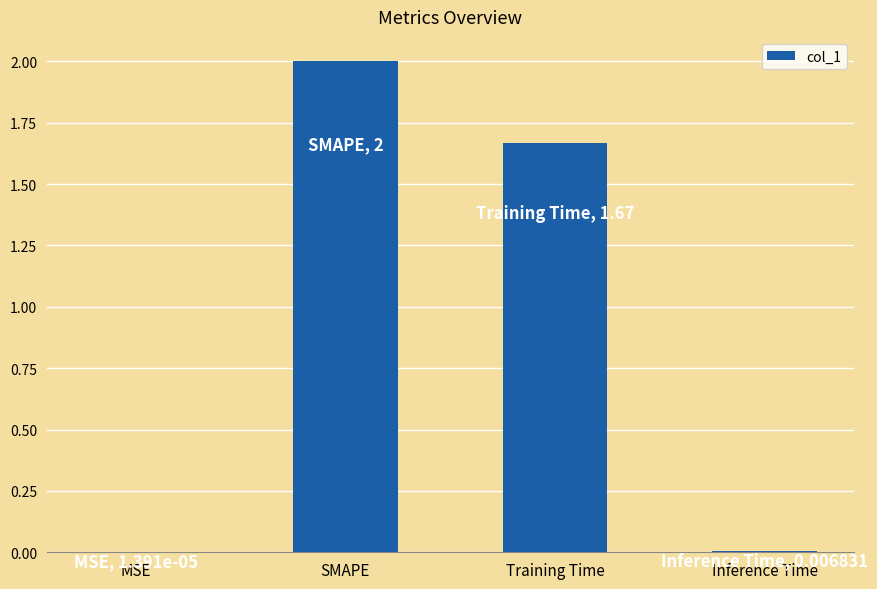

What is the sum of all values?

3.7